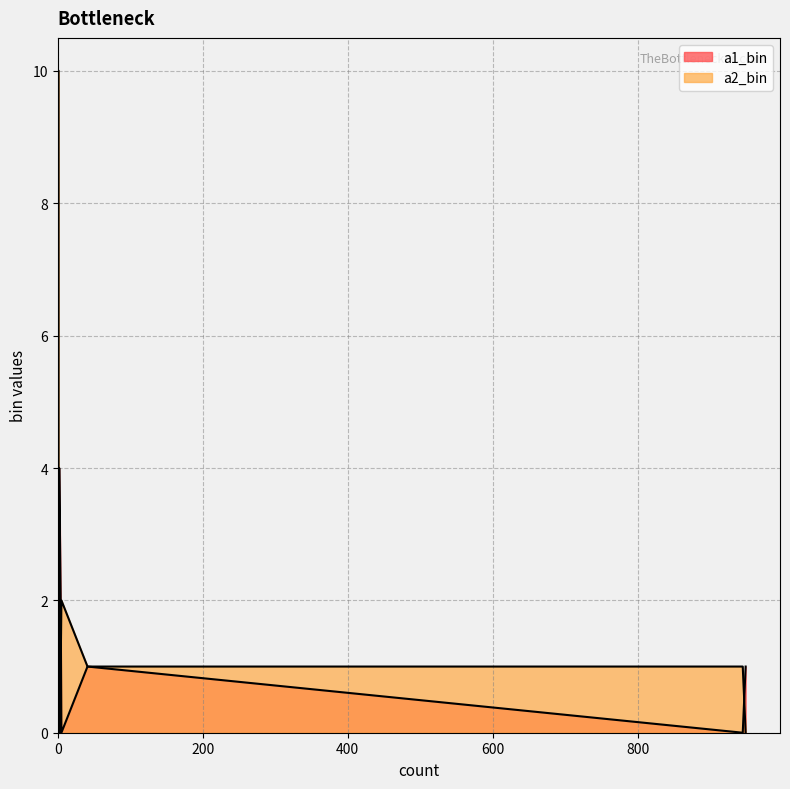

At which category is the sum across all series the highest?

1